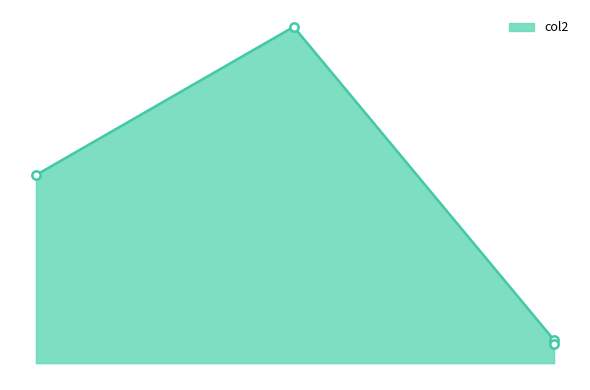

What is the average value?

202